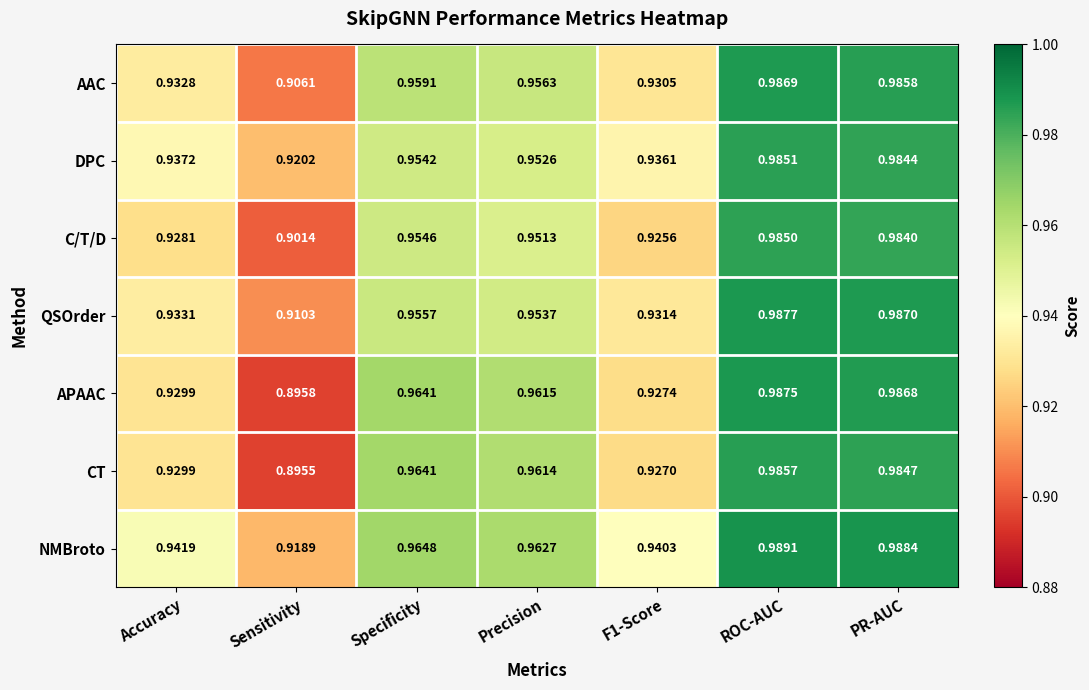

Which label corresponds to the largest value in the chart?

ROC-AUC